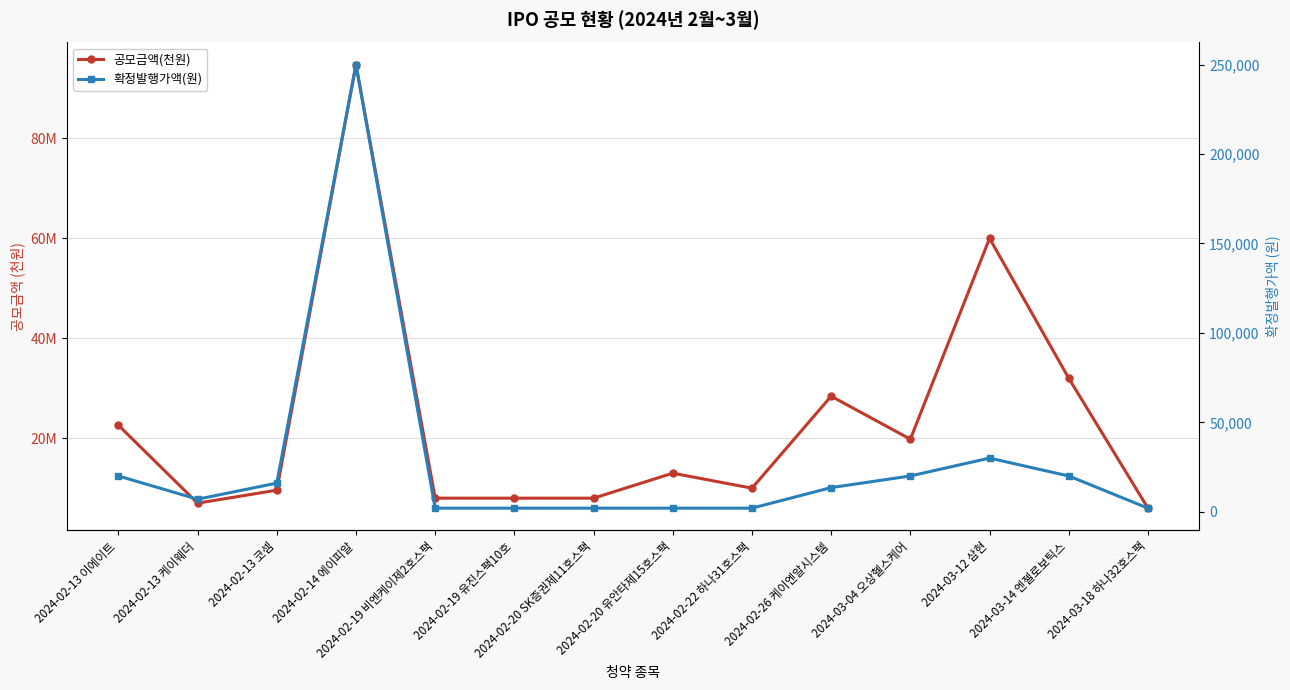

How many values in the 공모금액(천원) series are below 13000000?

7